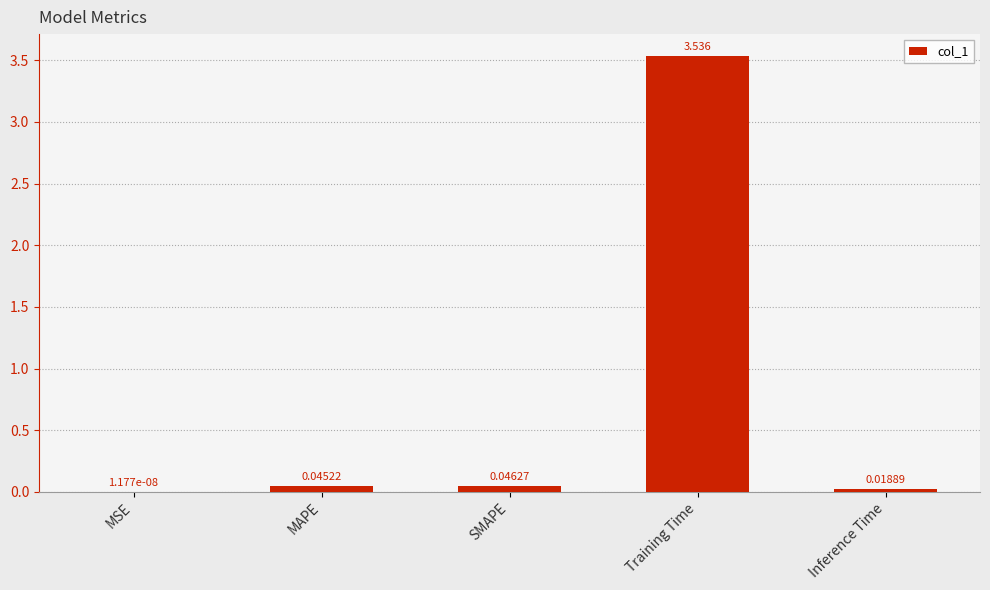

At which category does the chart reach its peak across all series?

Training Time